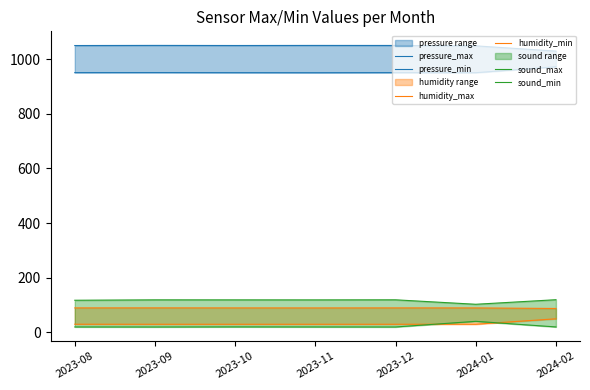

True or false: sound_max and sound_min intersect in this chart.

False